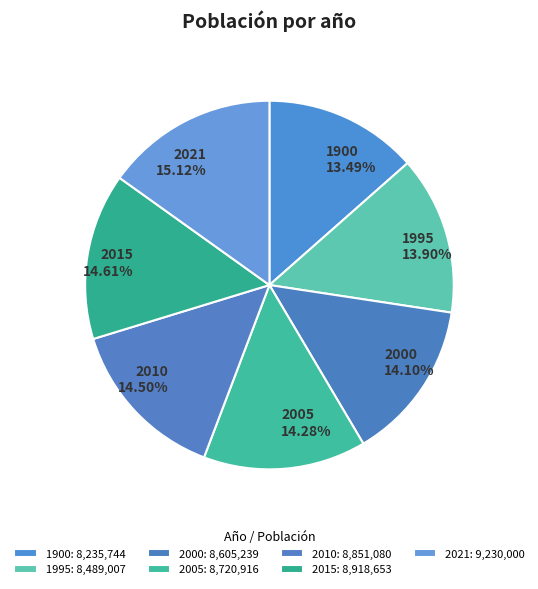

Does 2010 represent more than half of the total?

No